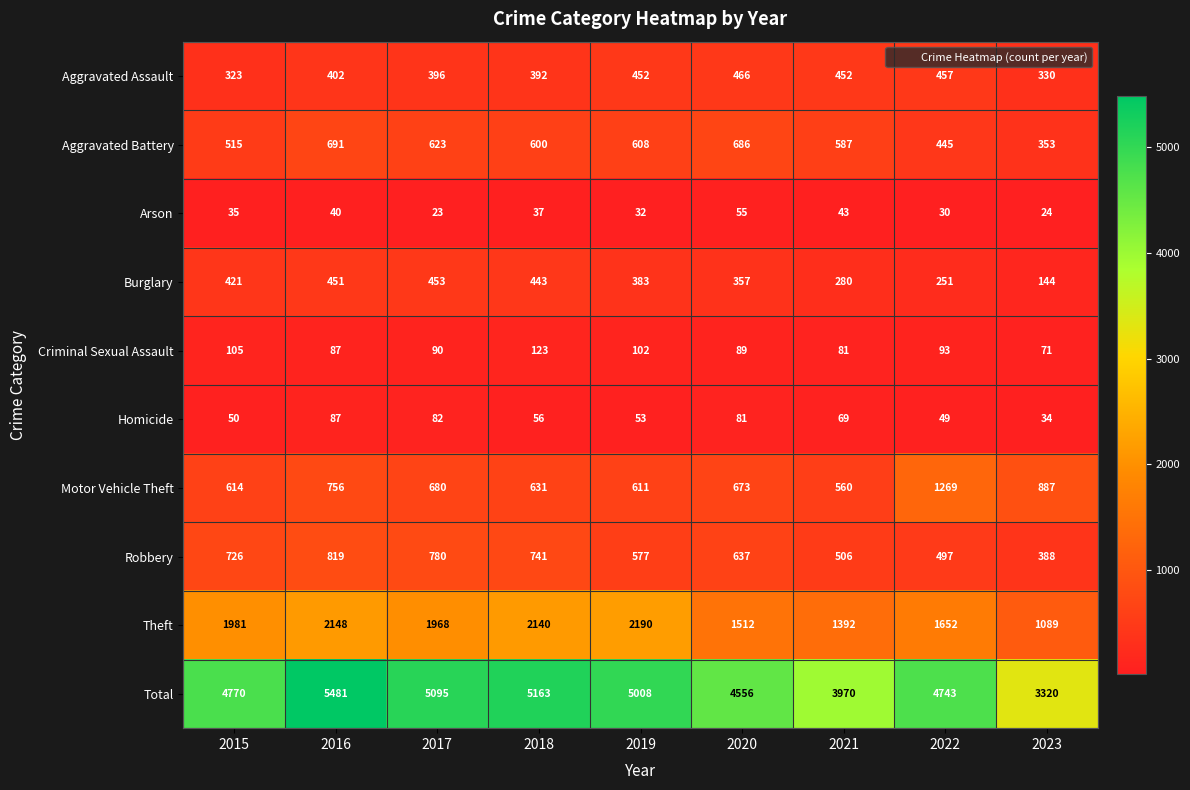

What is the lowest value of the Criminal Sexual Assault series?

71